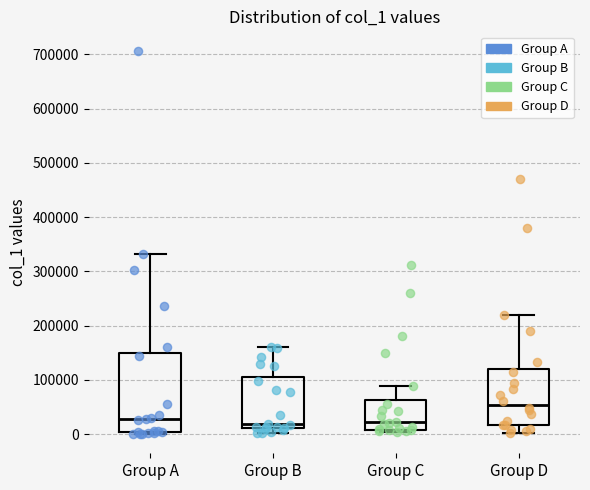

Reading left to right, transcribe this box plot: for each box, give where its median line is, the range the box spans, and where its two whiskers end, as read against the y-axis. The values are not printed on the chart, so give them approximately, as read against the axis.

Group A: median 30000, box 0 to 150000, whiskers 0 (just below the box's lower edge) to 330000
Group B: median 20000, box 10000 to 110000, whiskers 0 to 160000
Group C: median 20000, box 10000 to 60000, whiskers 0 to 90000
Group D: median 50000, box 20000 to 120000, whiskers 0 to 220000